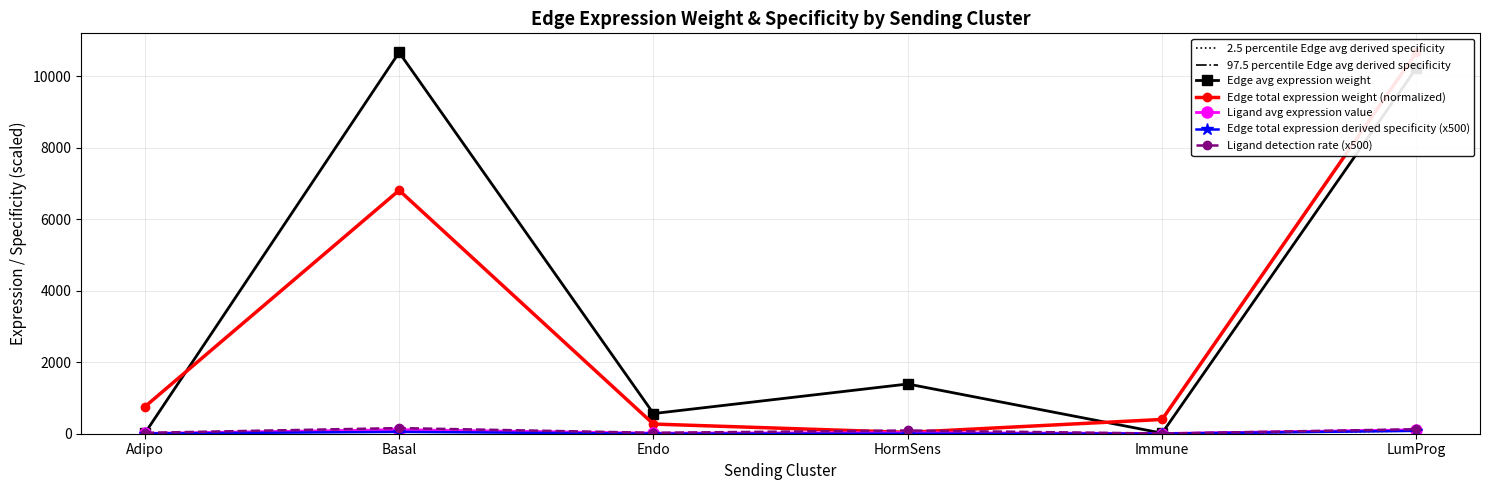

What is the label of the 2nd point from the left?

Basal